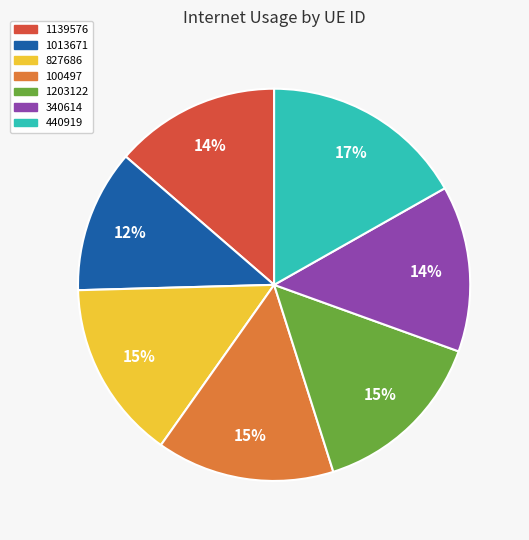

How many segments does this pie chart have?

7